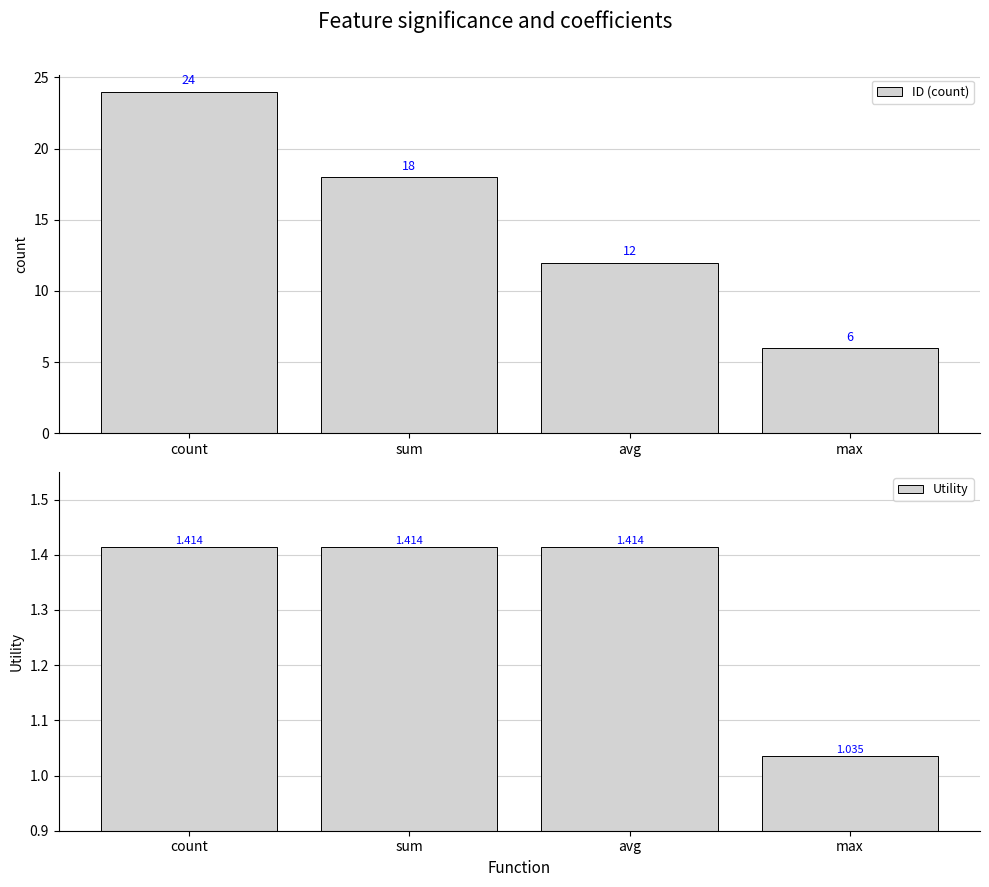

What is the label of the 3rd bar from the left?

avg